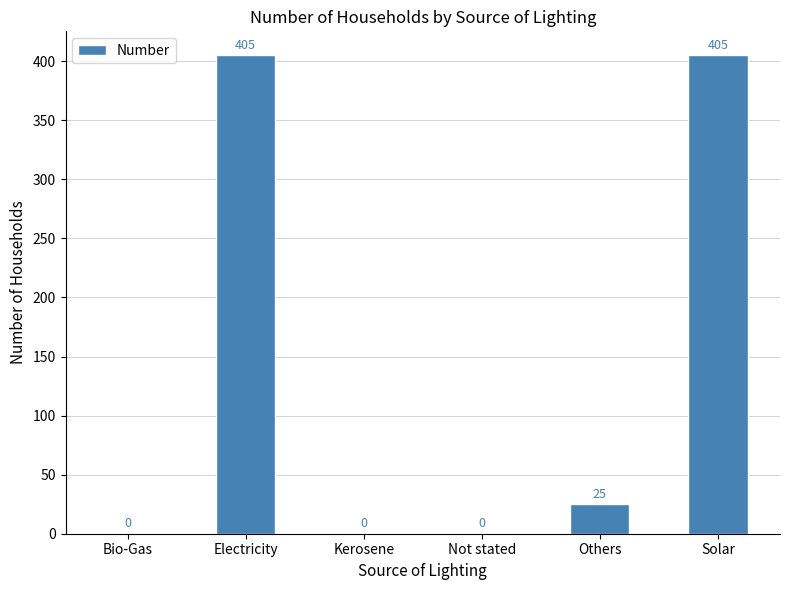

Which has a higher value, Bio-Gas or Others?

Others